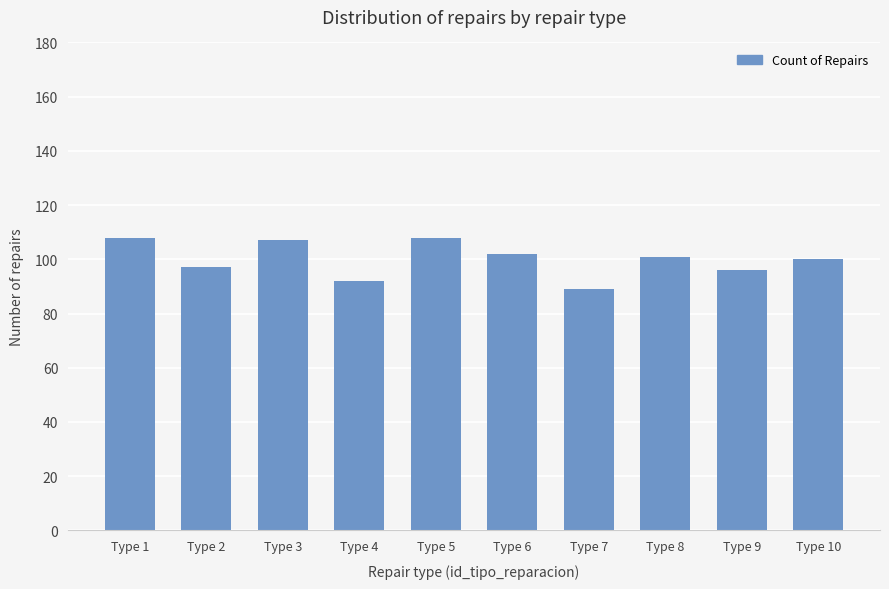

What is the minimum value shown in the chart?

89